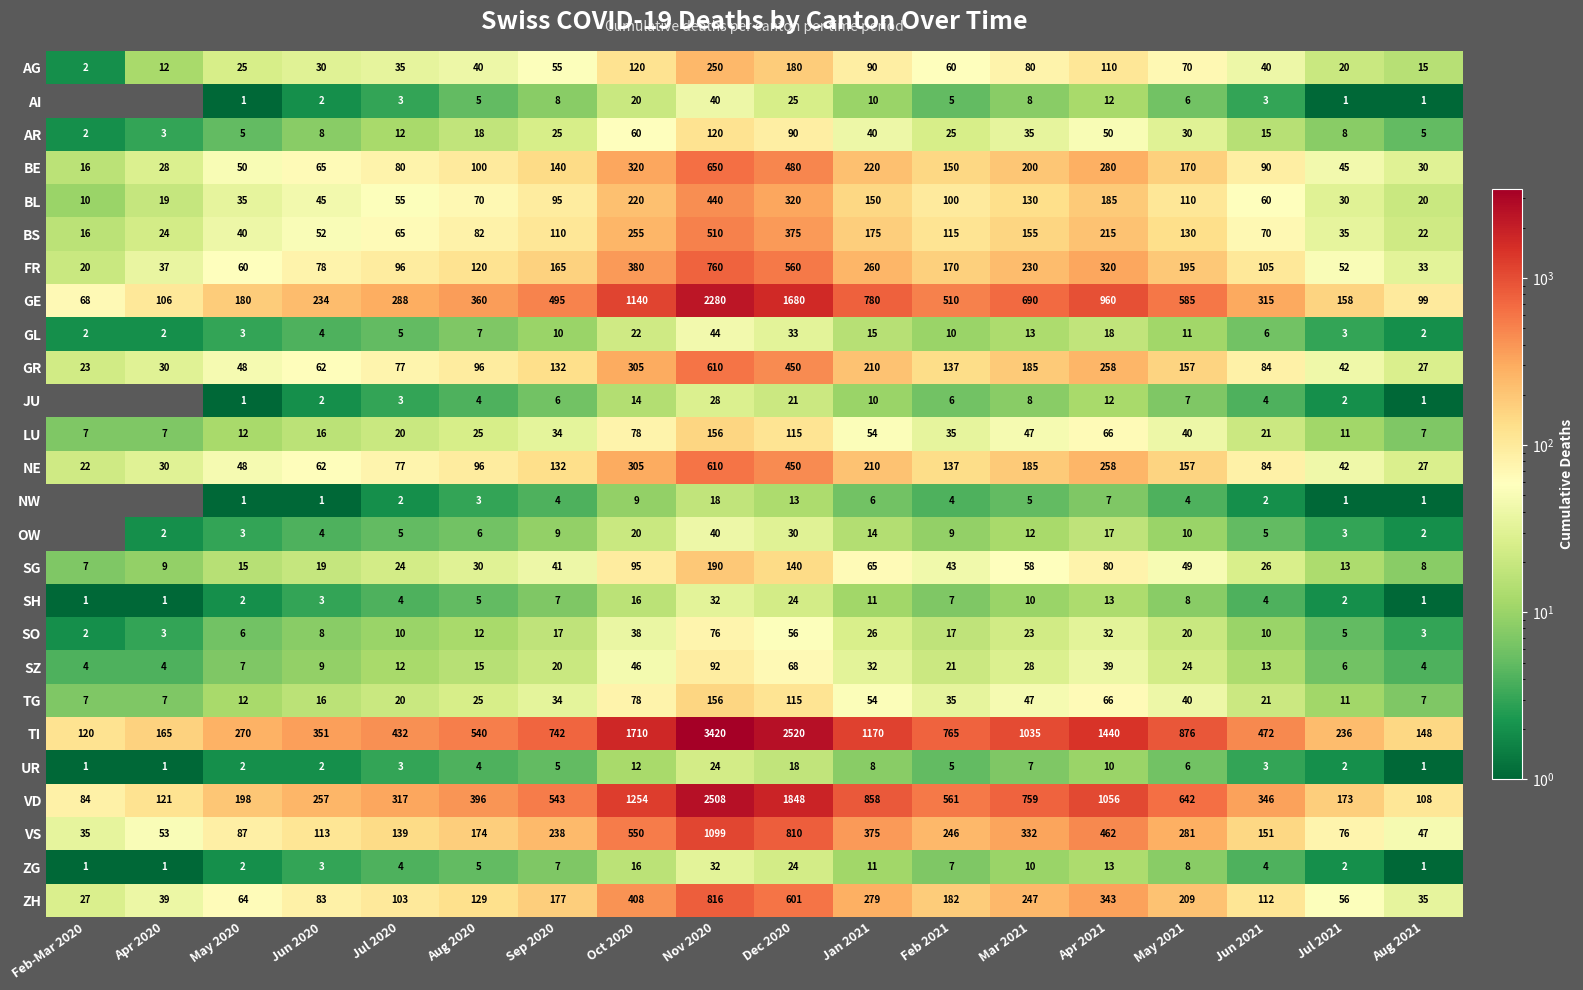

What is the sum of all VS values?

5268